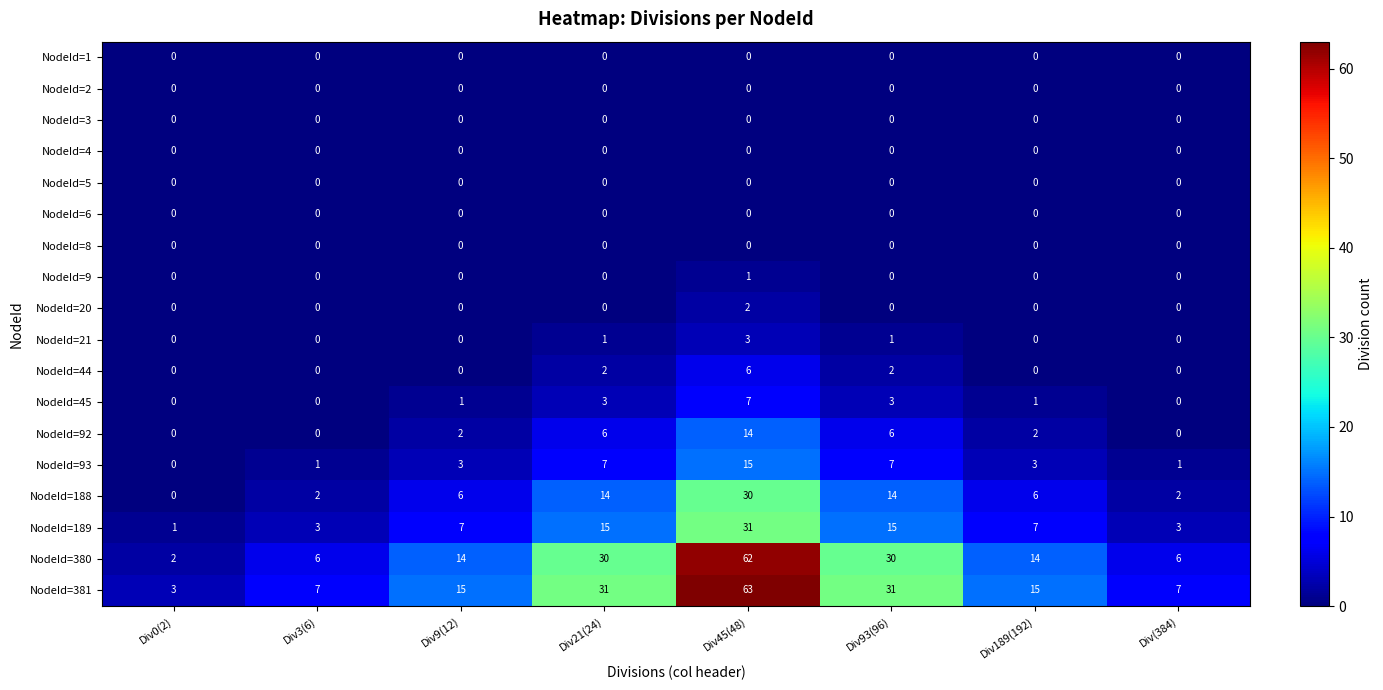

What is the sum of all NodeId=381 values?

172